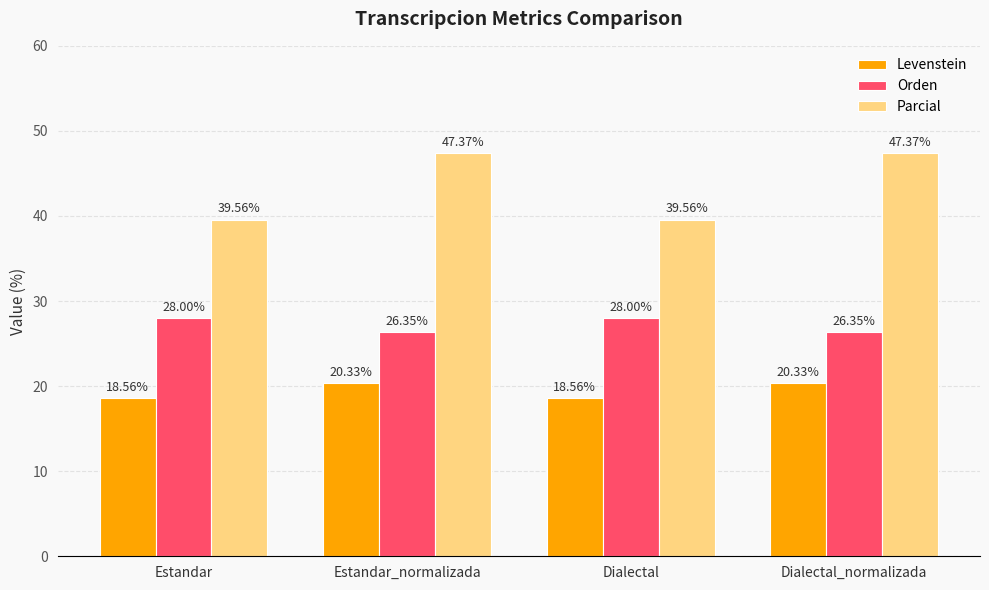

What position from the left is Estandar_normalizada?

2